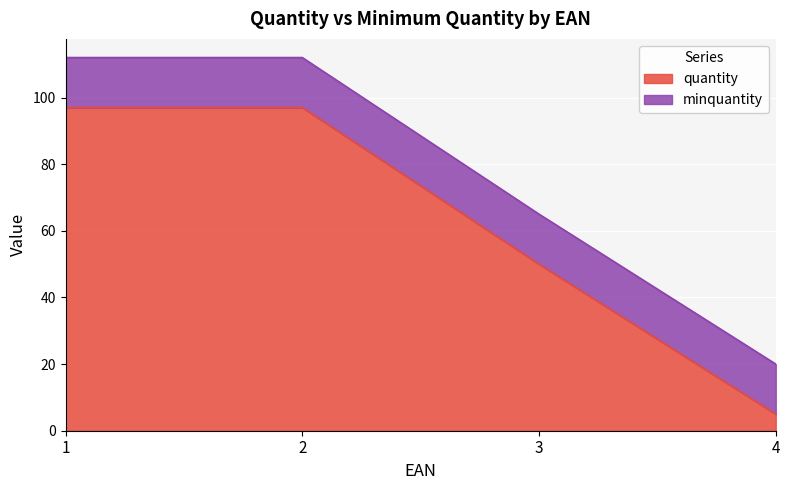

What is the maximum value shown in the chart?

97